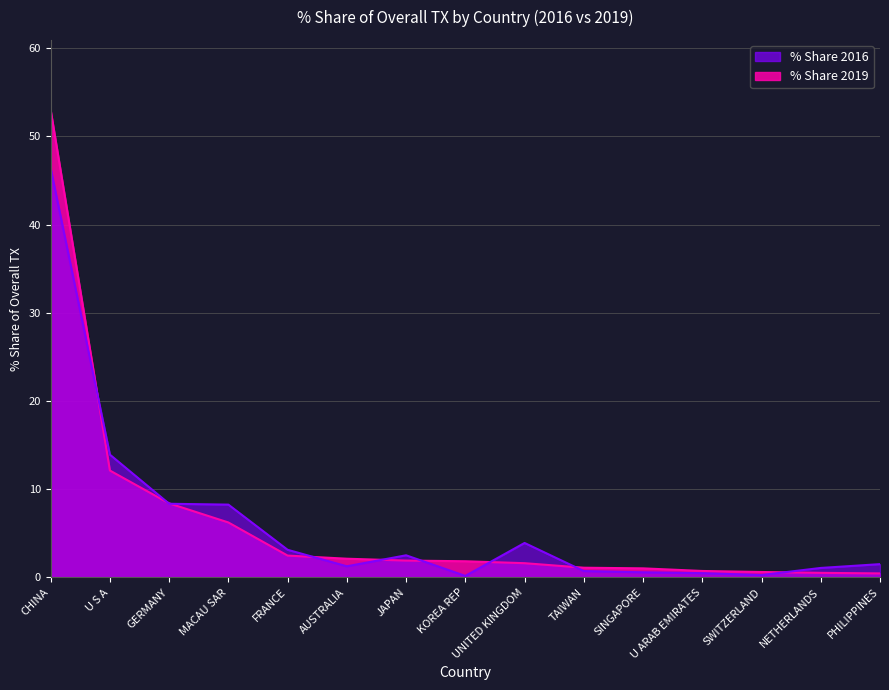

What is the average value of the % Share 2019 series?

6.3